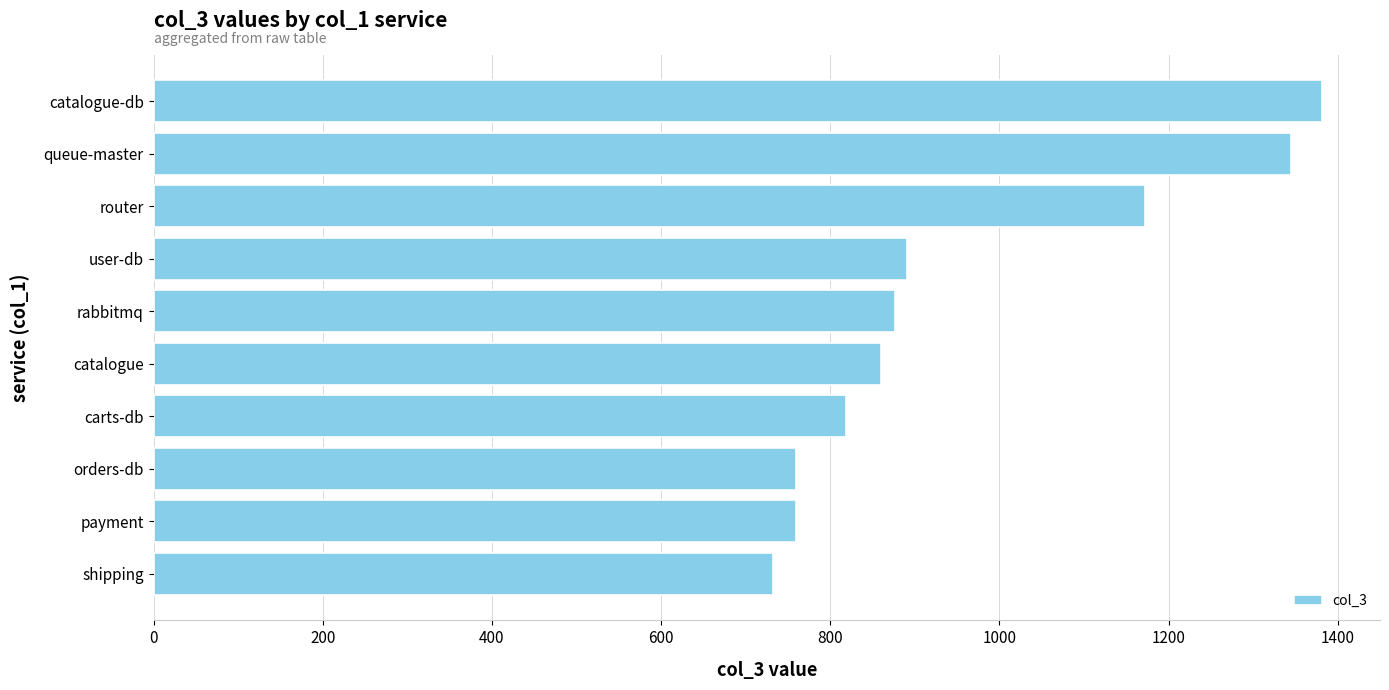

What is the maximum value shown in the chart?

1381